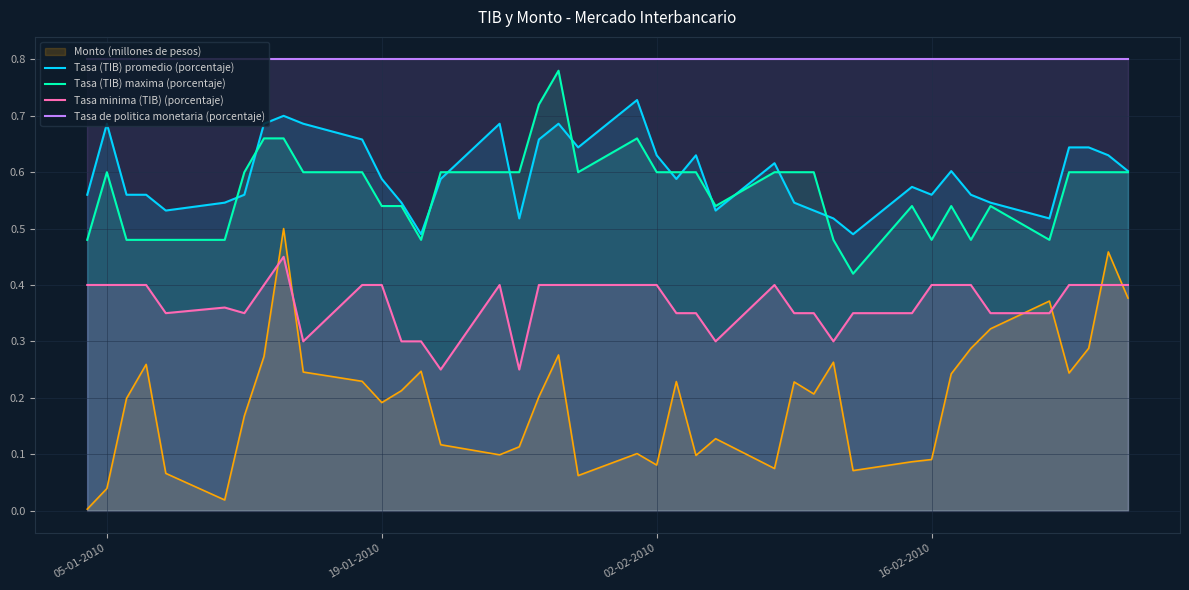

Which series has the widest spread of values?

Monto (millones de pesos)